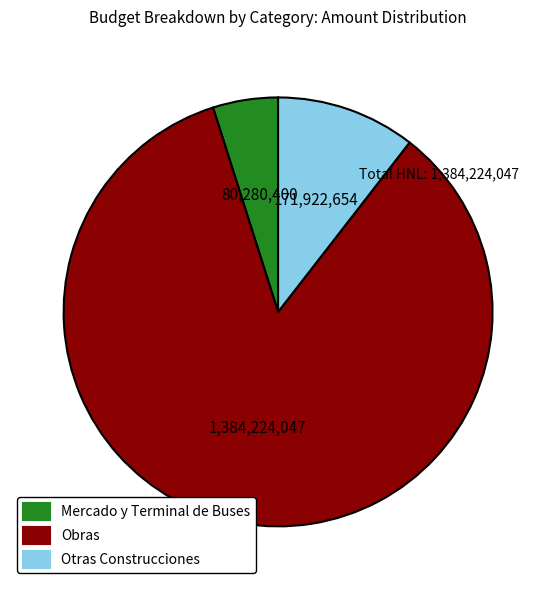

True or false: Otras Construcciones accounts for 5% of the total.

False